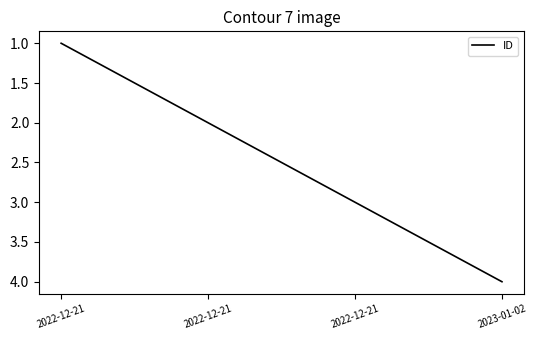

Where does the data first go above 3?

2023-01-02